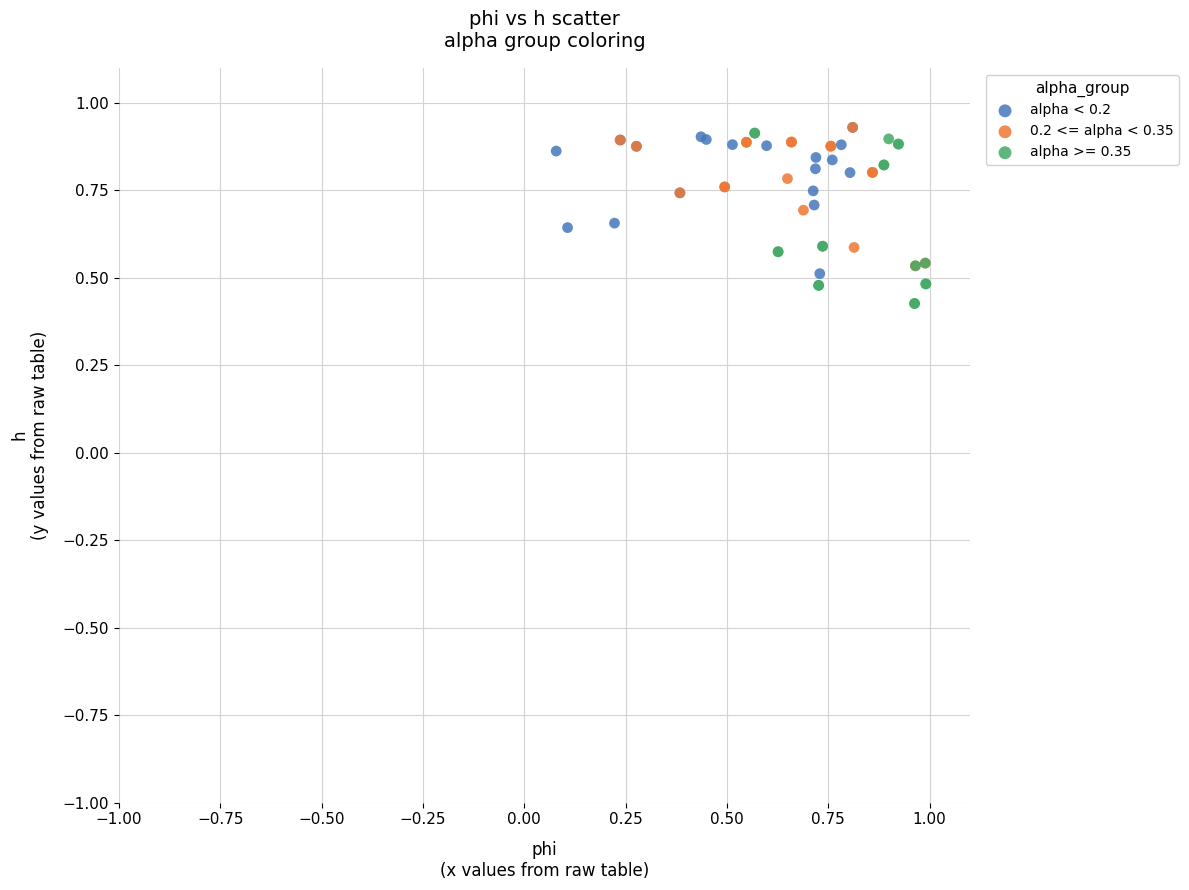

Which series contains the lowest Y value?

alpha >= 0.35